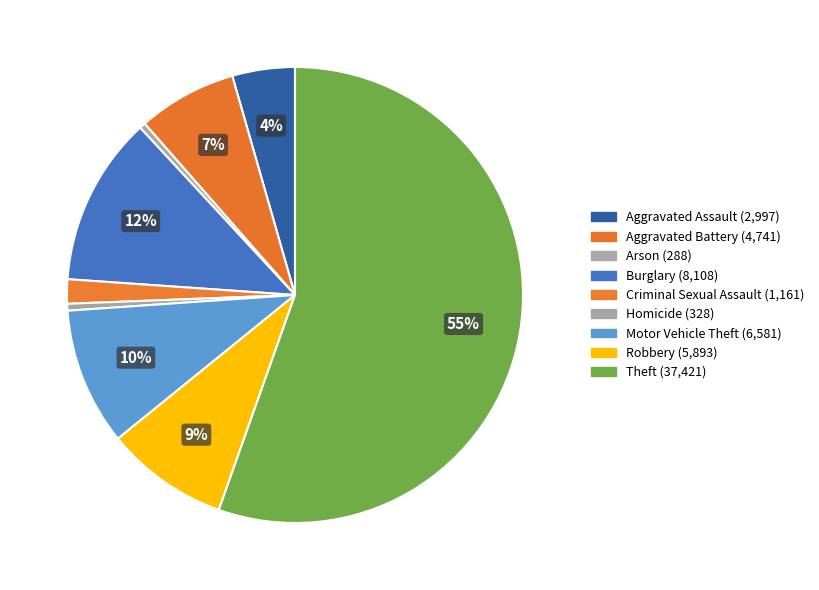

True or false: Homicide accounts for 1% of the total.

False